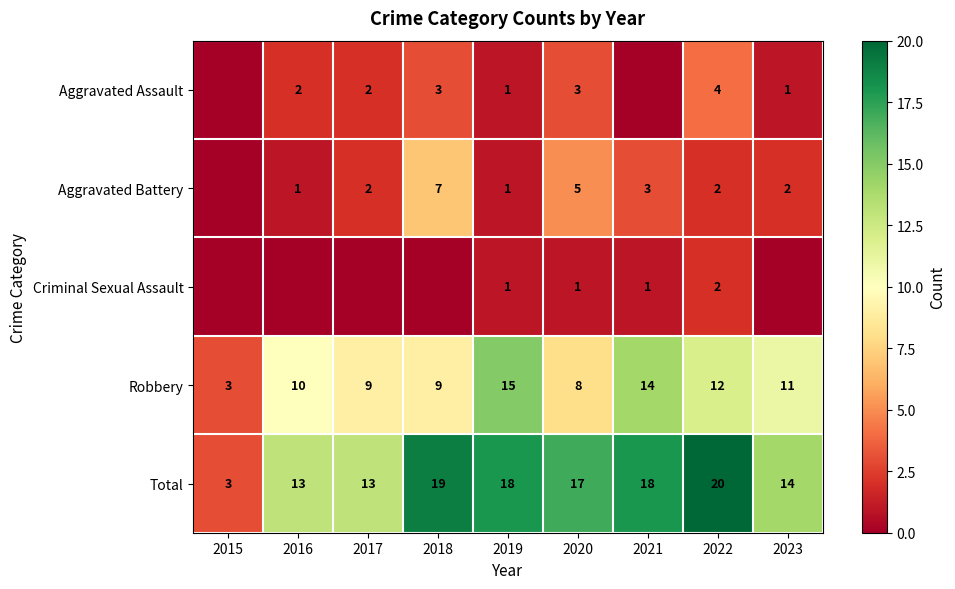

The Aggravated Battery series shows 5 at 2020. True or false?

True